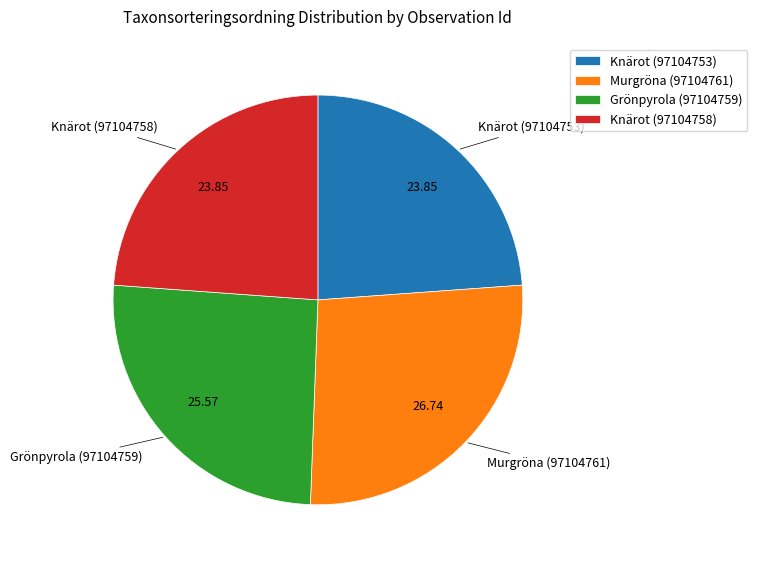

Do Murgröna (97104761) and Knärot (97104753) together represent more than half of the pie?

Yes